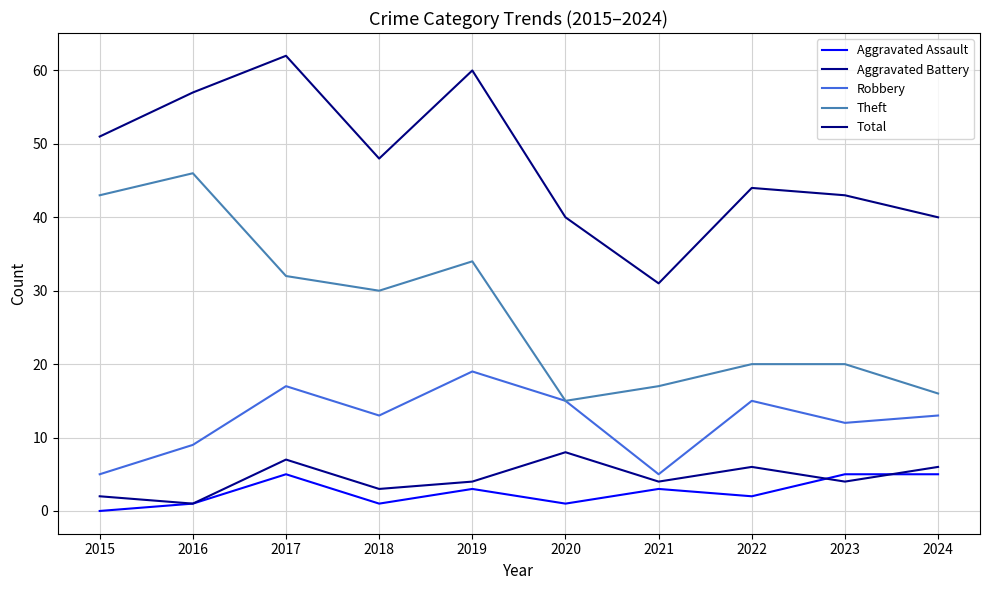

Rank the categories by Robbery value from lowest to highest.

2015, 2021, 2016, 2023, 2018, 2024, 2020, 2022, 2017, 2019